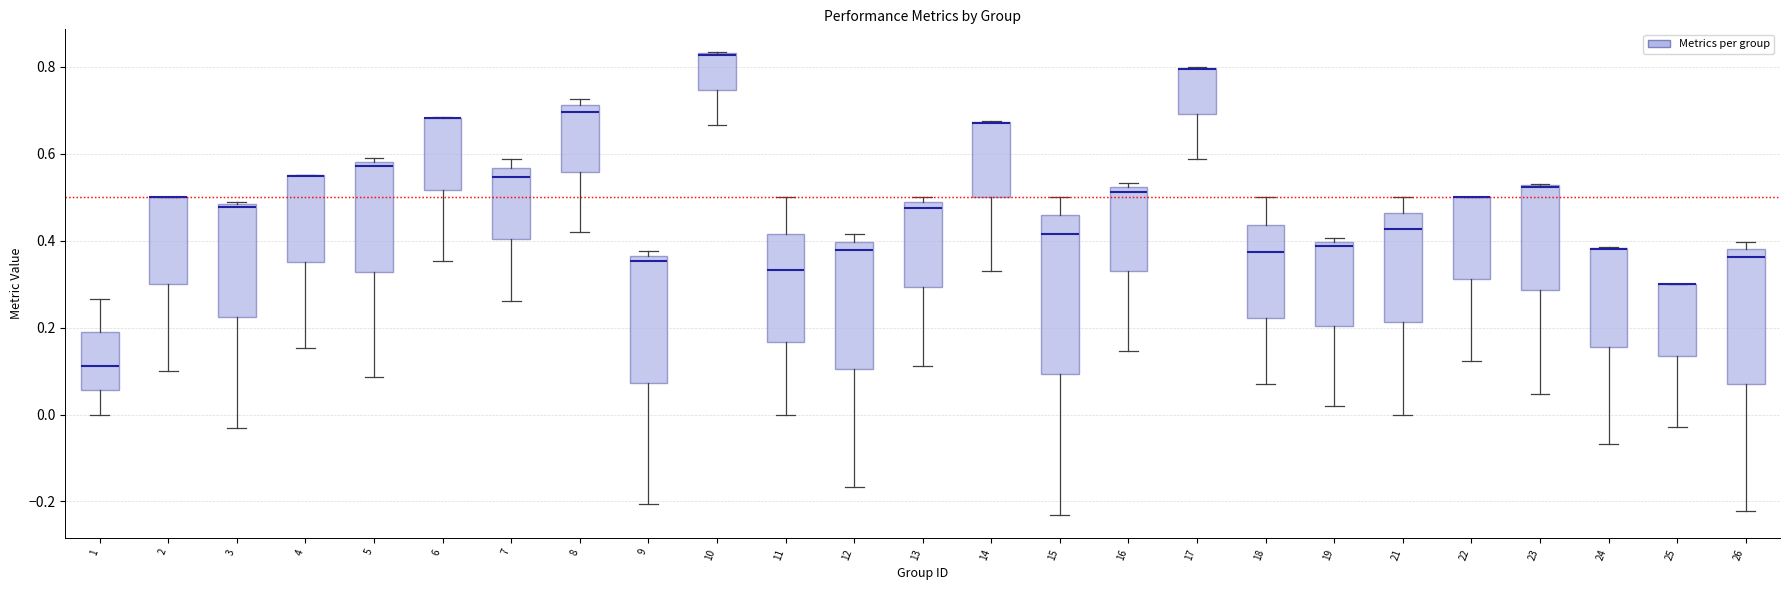

Which box is the tallest, from its lower edge to its upper edge?

15